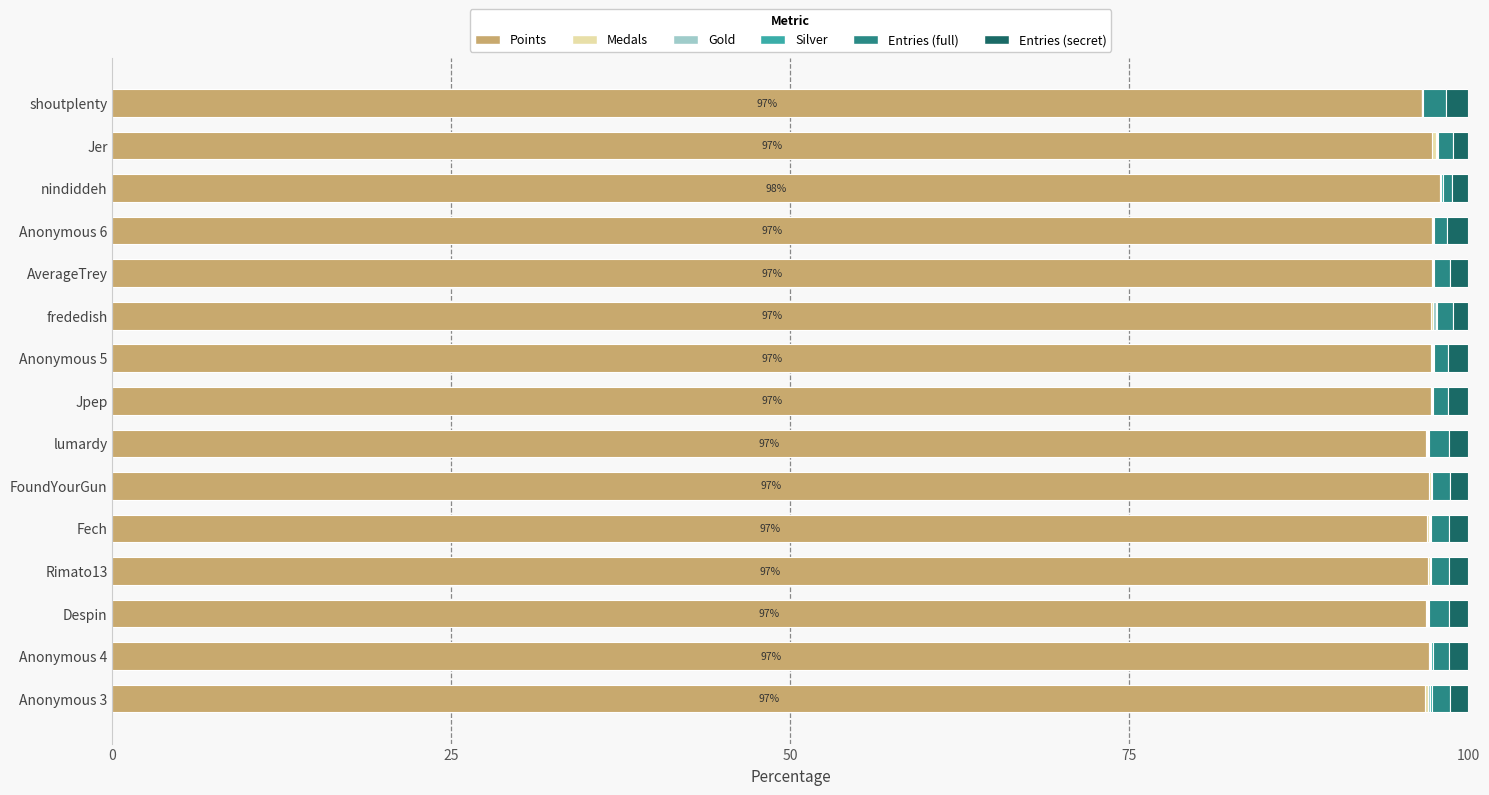

What is the highest value of the Points series?

97.9